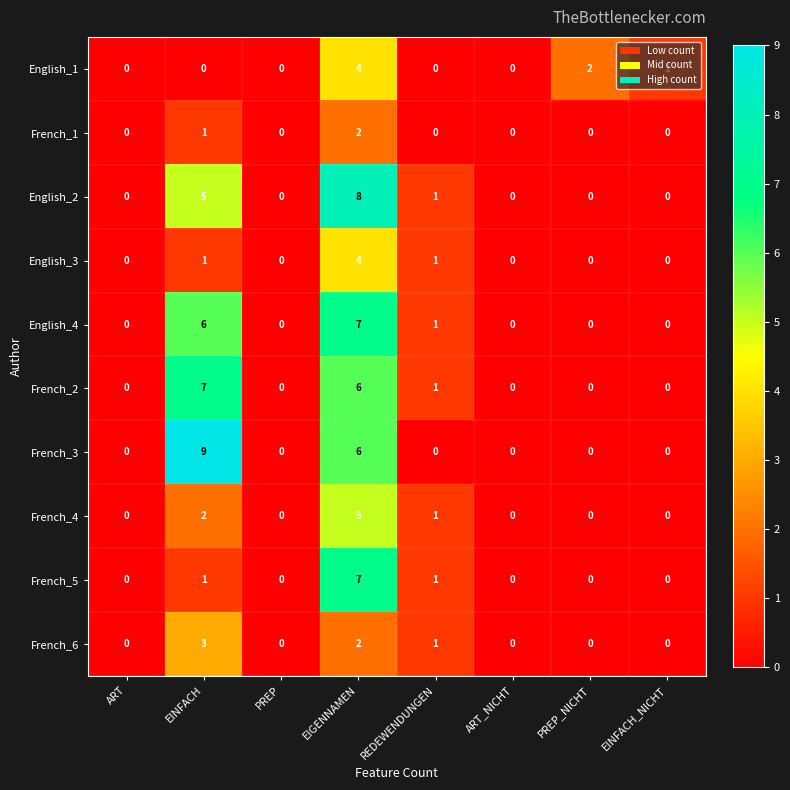

At which category does the chart reach its peak across all series?

EINFACH